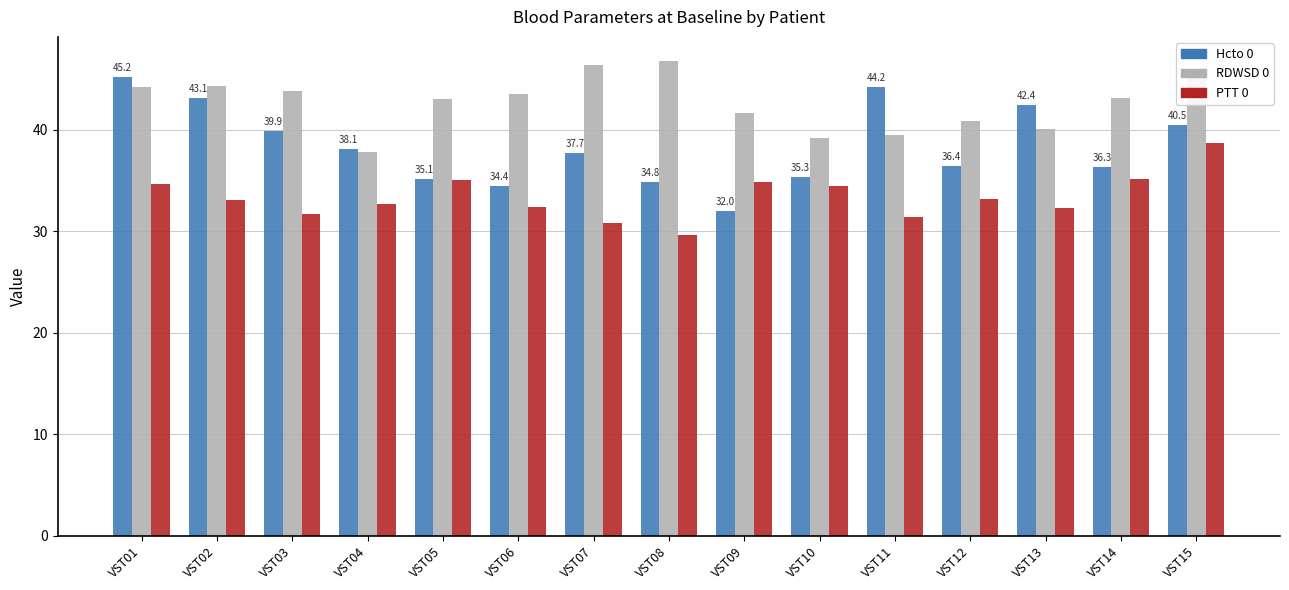

What is the total value across all series at VST13?

114.8